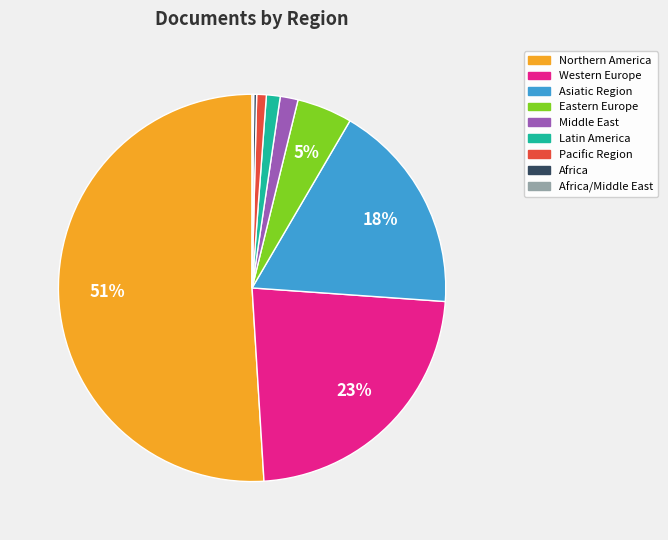

What is the largest slice in the pie chart?

Northern America